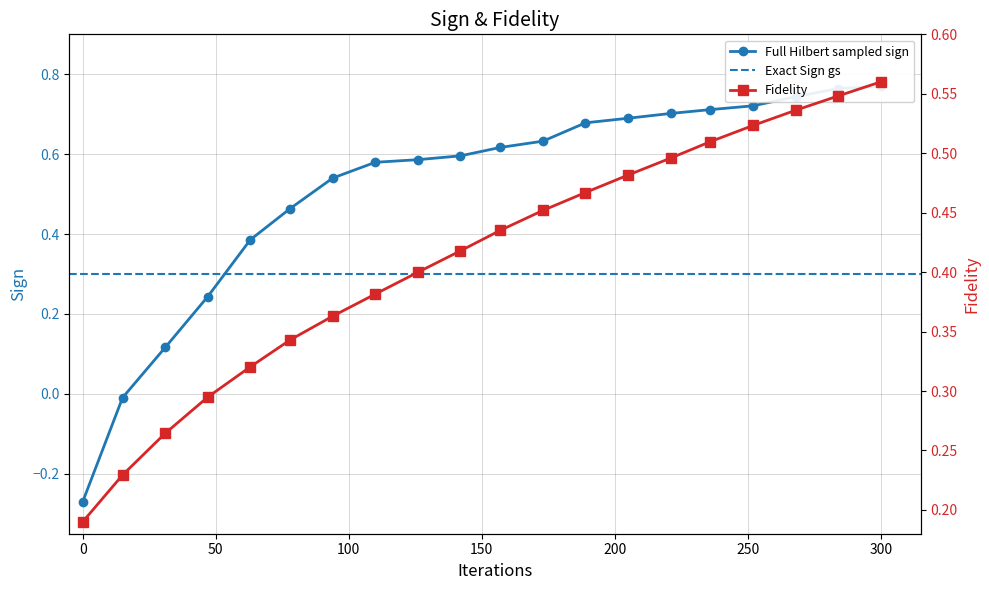

True or false: diagonal_values has more than 0 points higher than both neighbors.

False